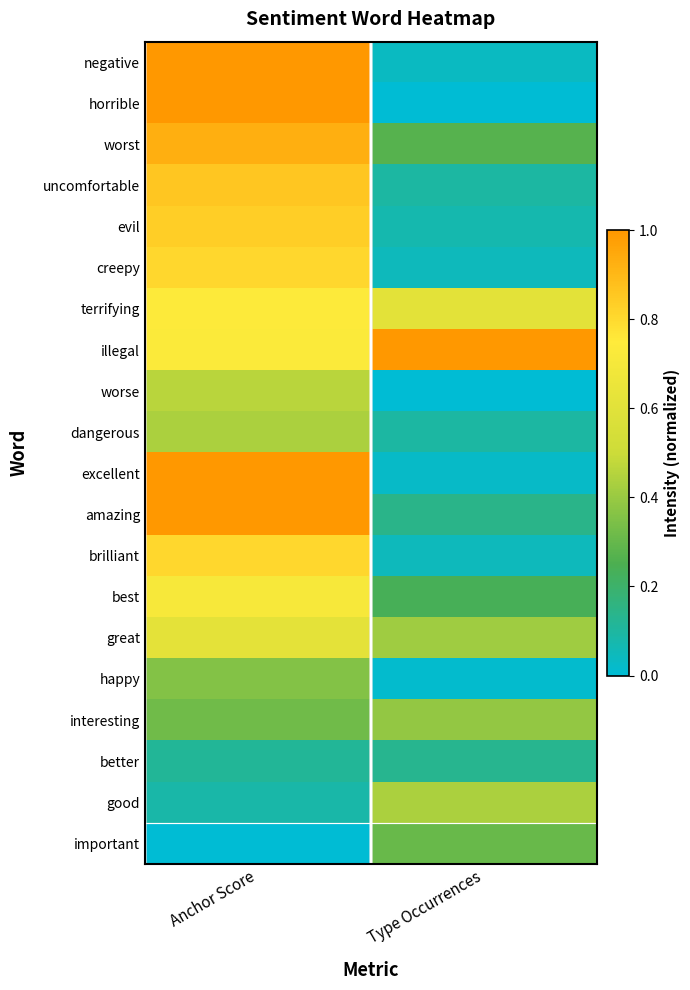

What is the greatest value displayed?

1.0